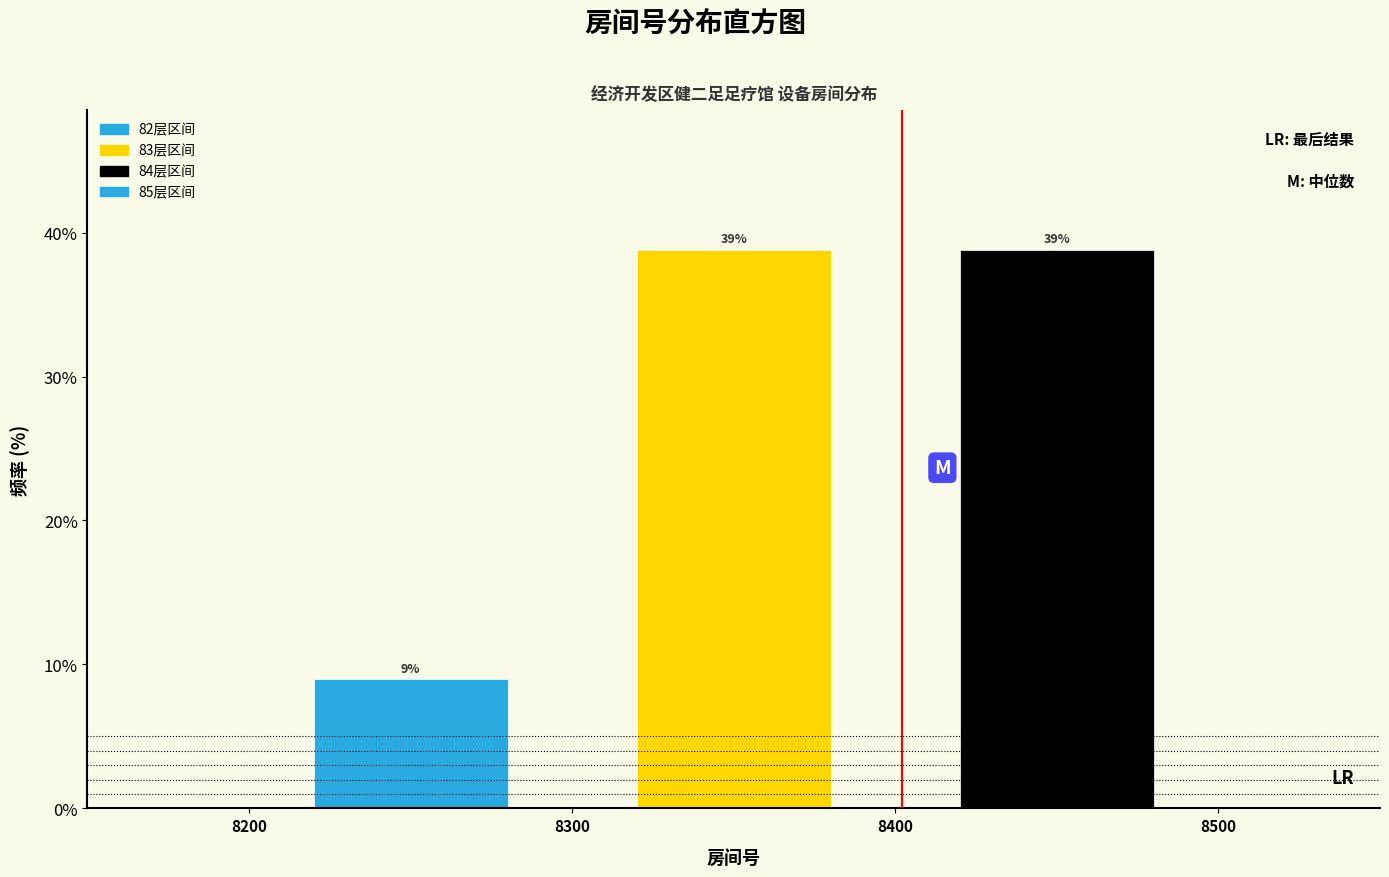

Reading left to right, transcribe this chart: for each bar, give the range it covers on the x-axis and its height.

8200 to 8300: 9
8300 to 8400: 39
8400 to 8500: 39